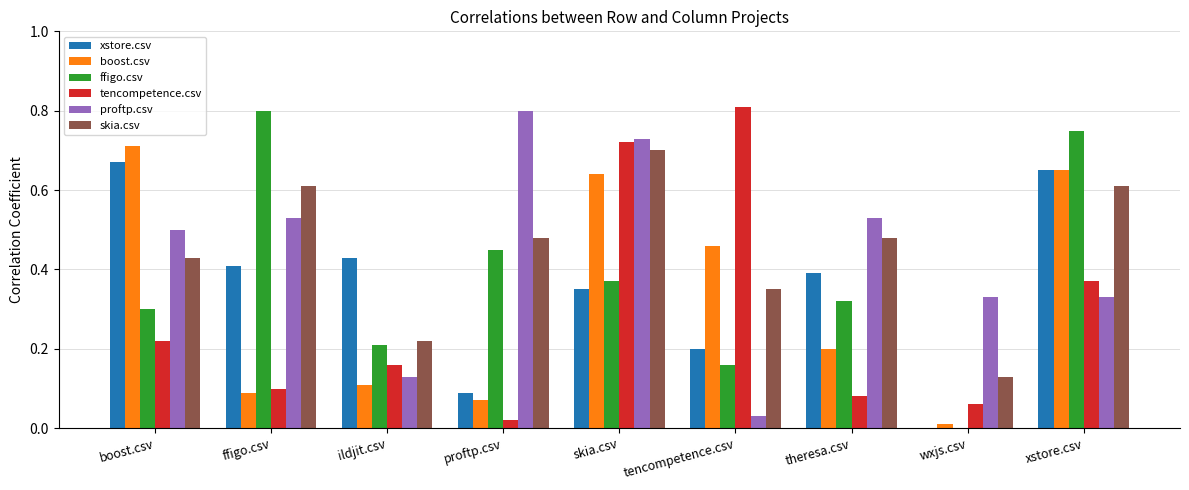

How many groups of bars are there?

9